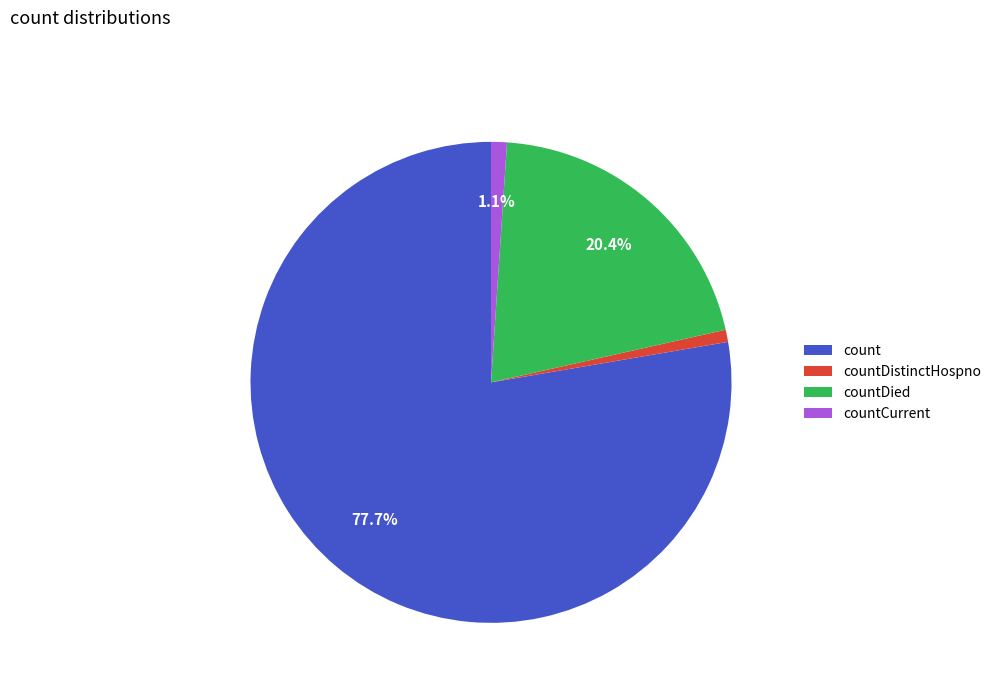

True or false: countDied accounts for 9% of the total.

False